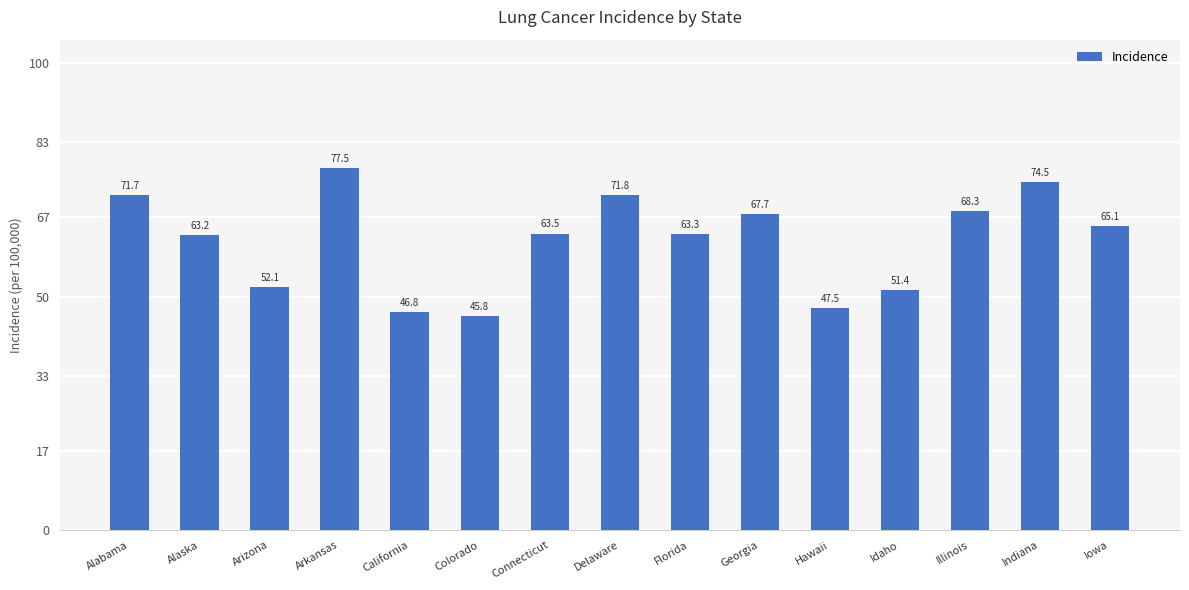

Reading left to right, what are all the values shown in this chart?

Alabama=71.7	Alaska=63.2	Arizona=52.1	Arkansas=77.5	California=46.8	Colorado=45.8	Connecticut=63.5	Delaware=71.8	Florida=63.3	Georgia=67.7	Hawaii=47.5	Idaho=51.4	Illinois=68.3	Indiana=74.5	Iowa=65.1